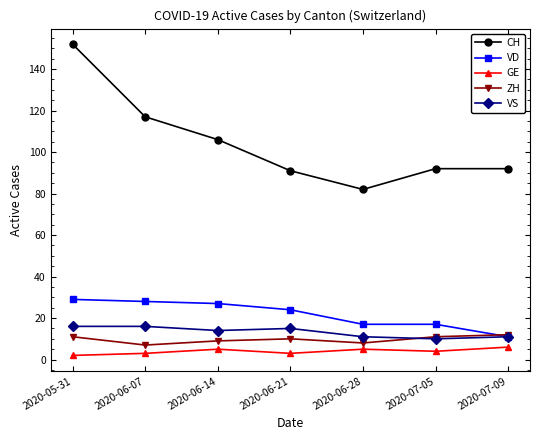

What are all the series names shown in the legend?

CH, VD, GE, ZH, VS